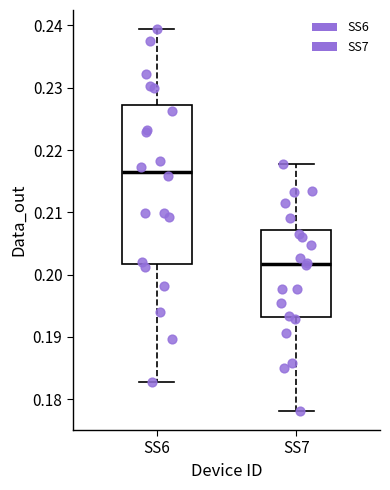

Which box is the tallest, from its lower edge to its upper edge?

SS6